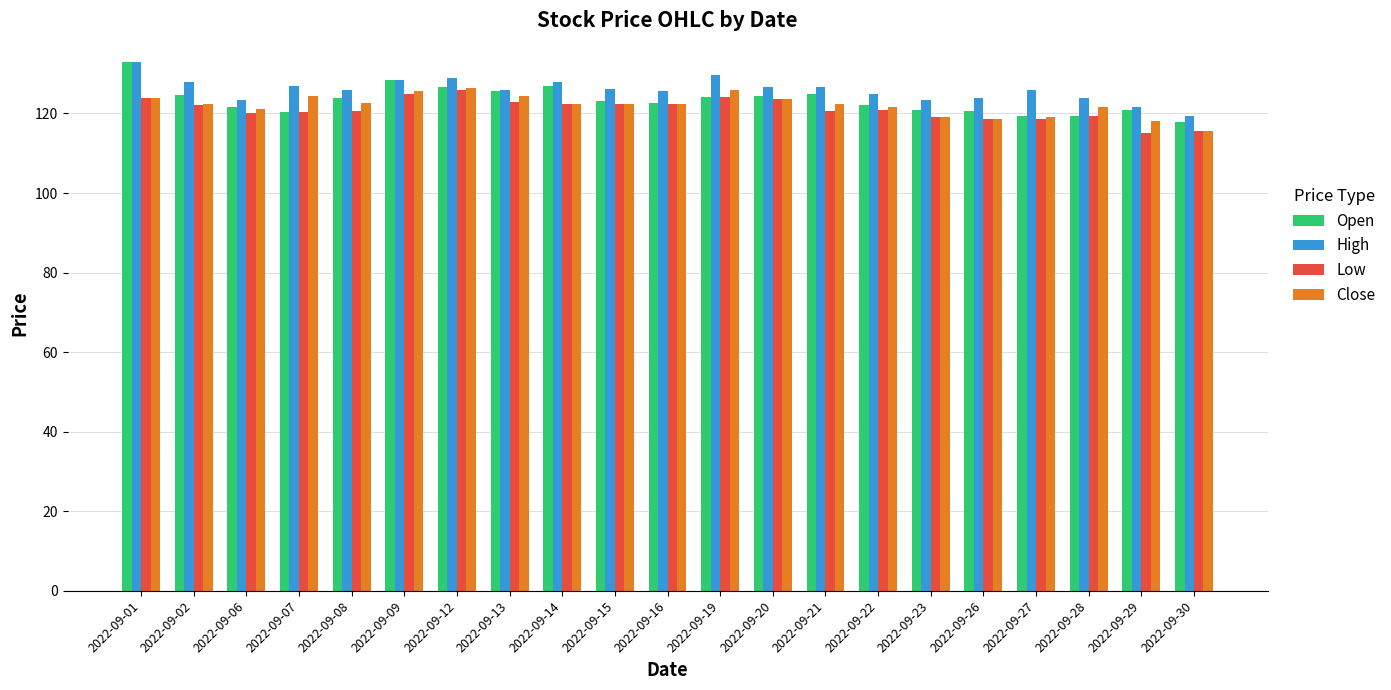

What is the greatest value displayed?

133.0